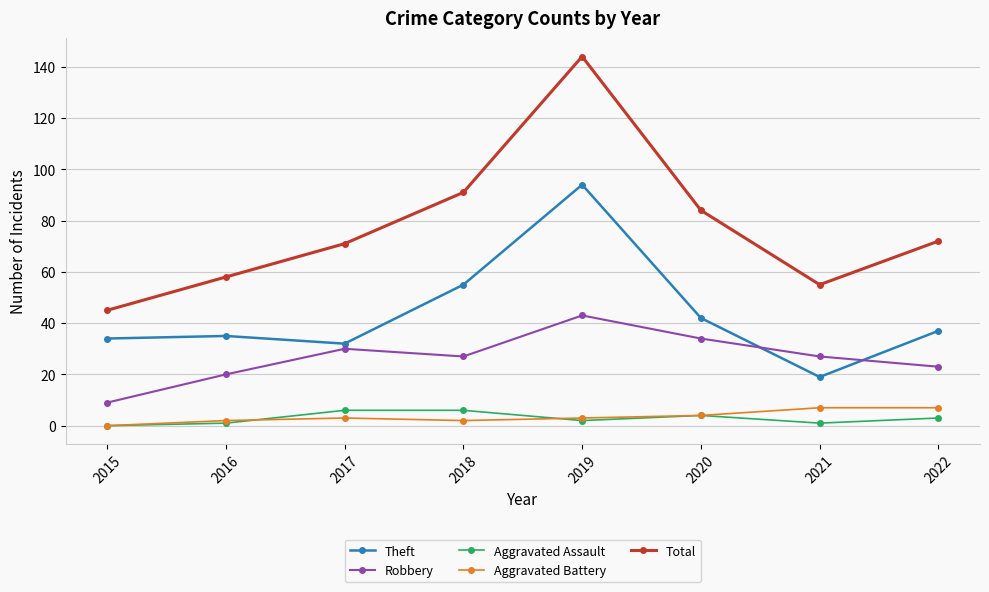

True or false: Aggravated Assault and Robbery intersect in this chart.

False